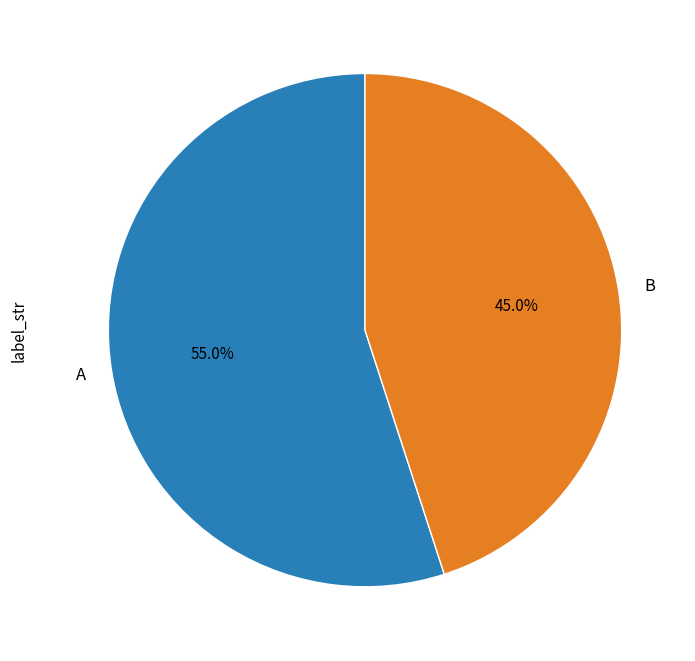

How many slices are in this pie chart?

2